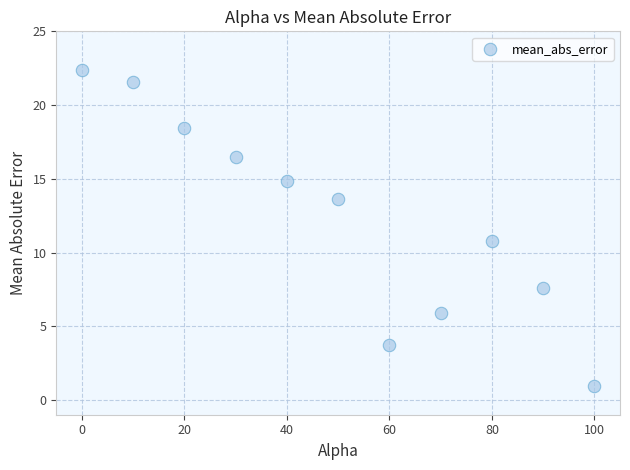

What is the average X value?

50.0